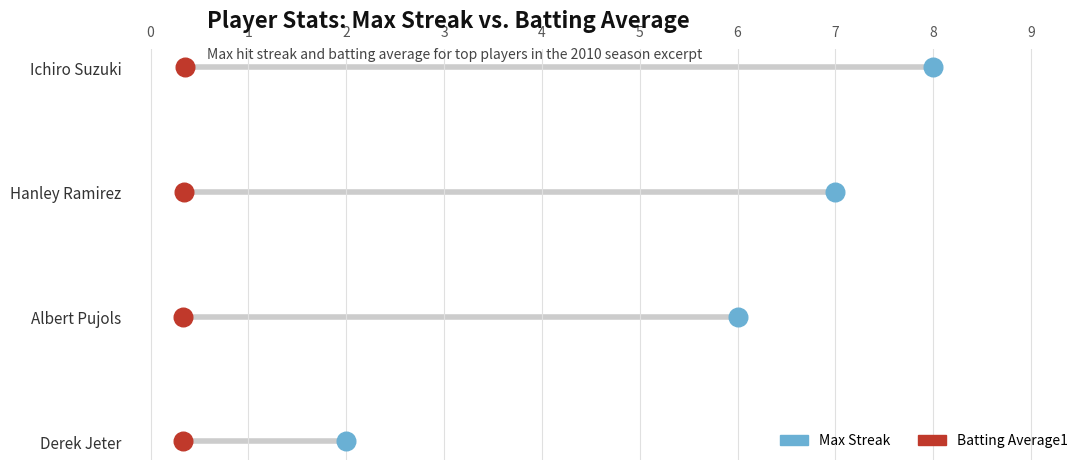

Which series has the largest Y range (max minus min)?

Max Streak